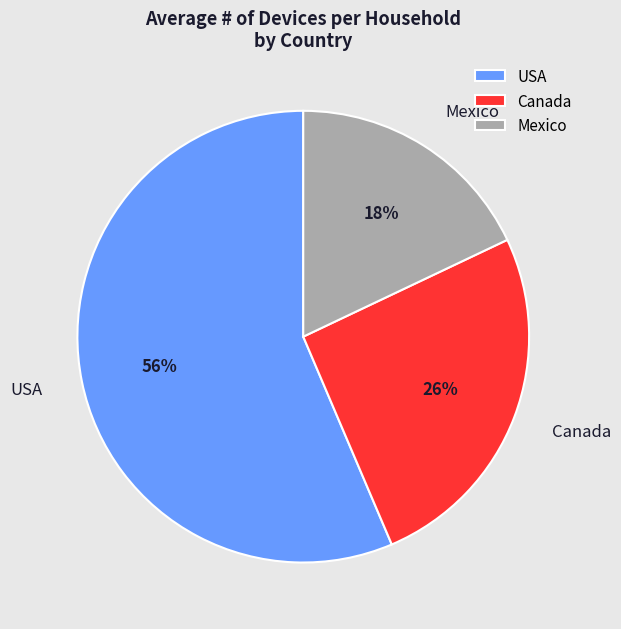

The Canada slice represents 26% of the pie. True or false?

True